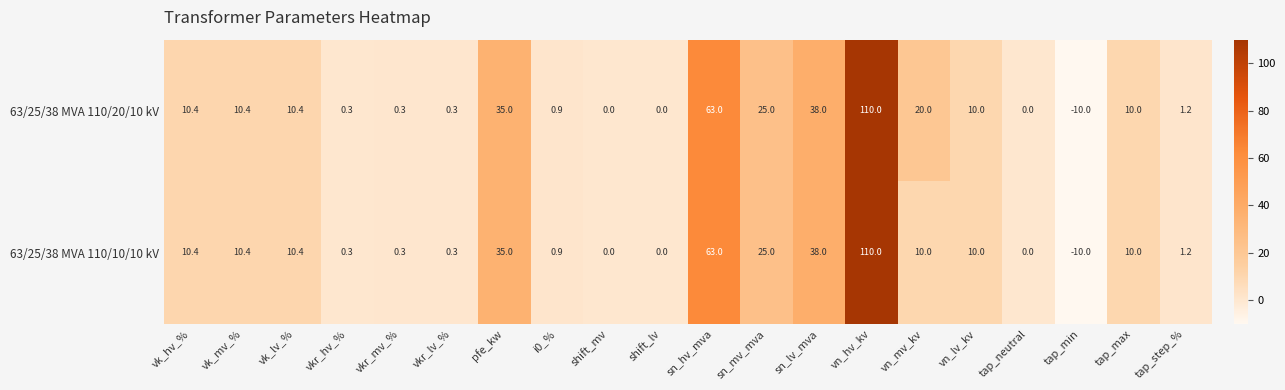

Rank the series by their average value, from lowest to highest.

63/25/38 MVA 110/10/10 kV, 63/25/38 MVA 110/20/10 kV